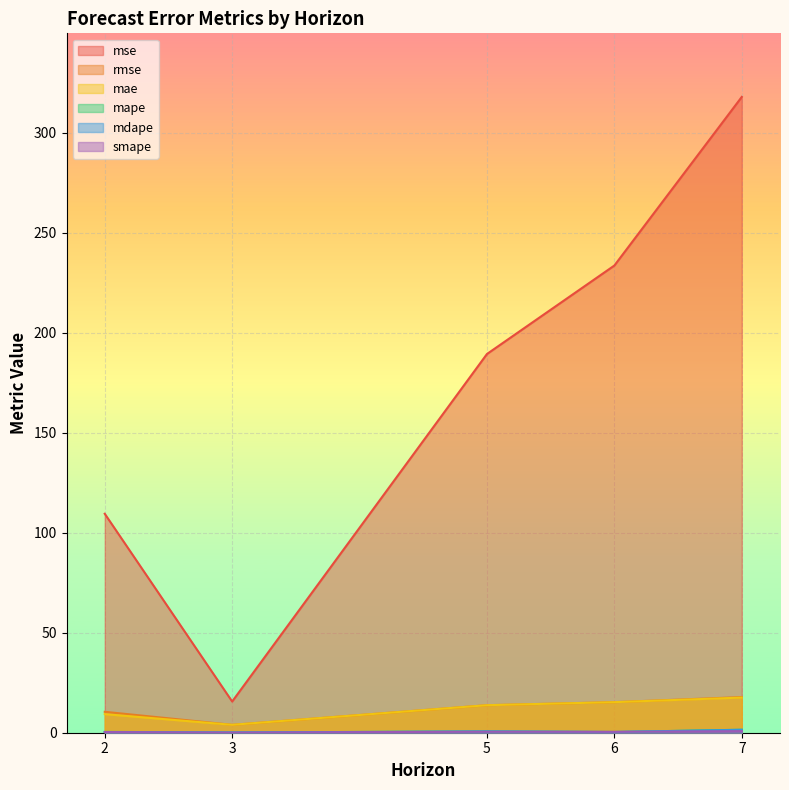

True or false: mape and mse cross at least once.

False